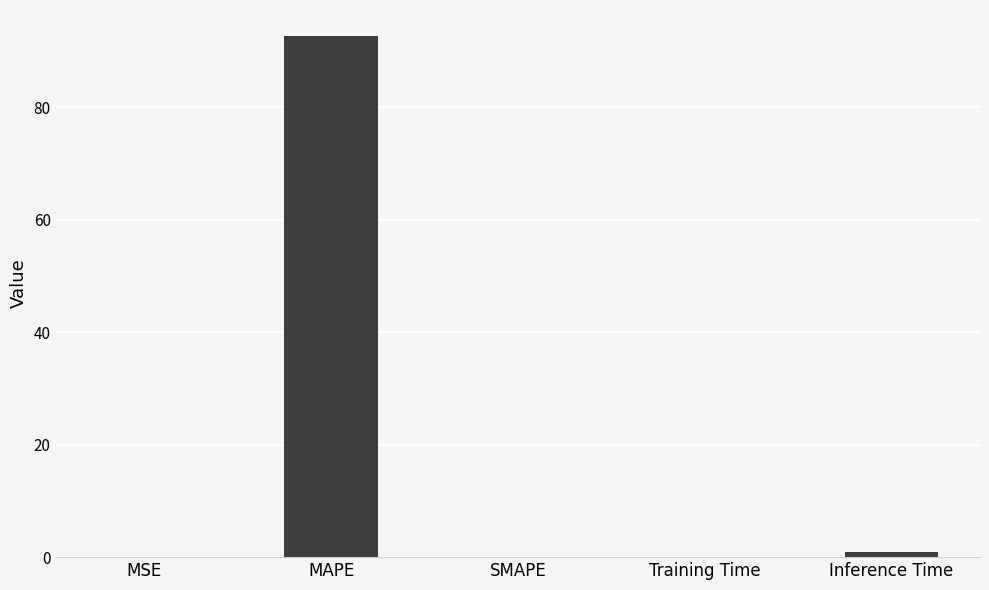

How many series are shown in this chart?

1